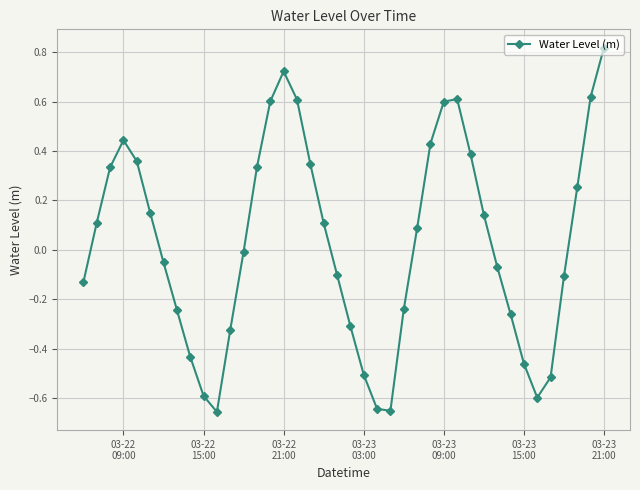

What is the difference between the maximum and minimum values?

1.5